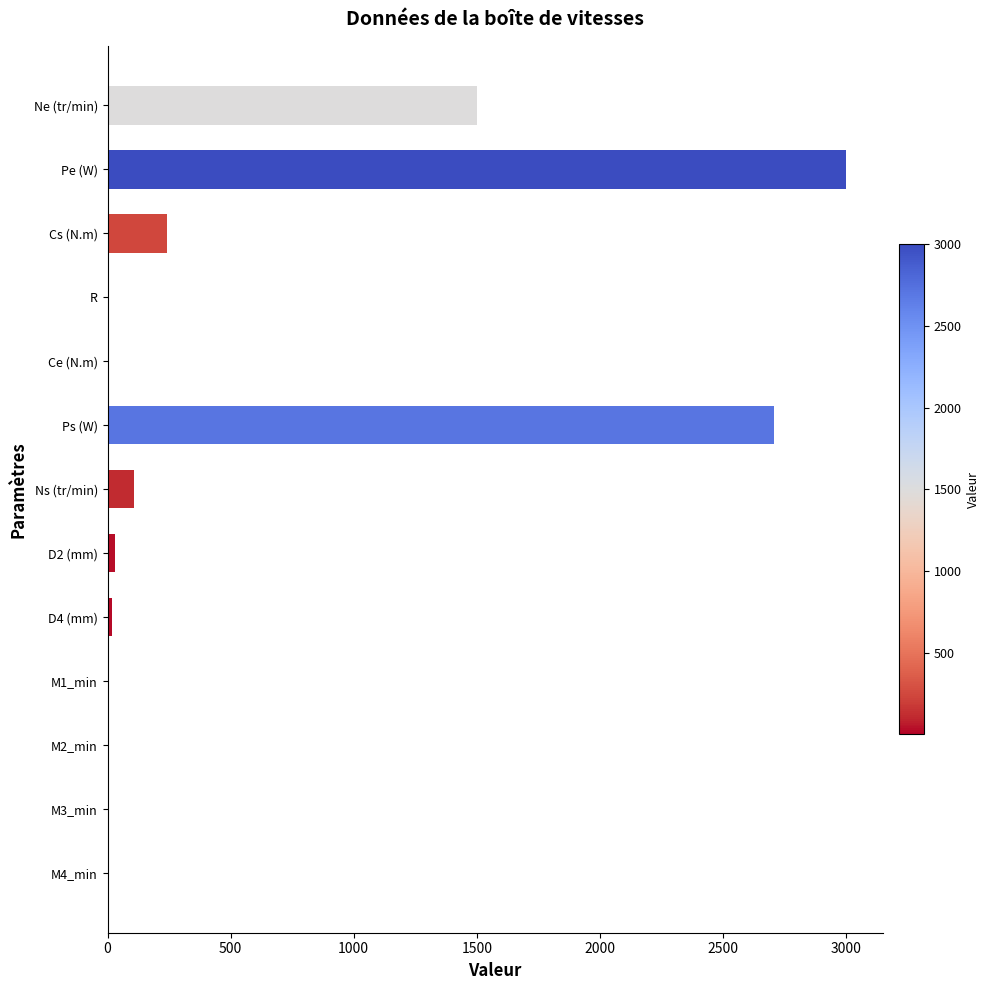

Which category has the highest value across all series?

Pe (W)